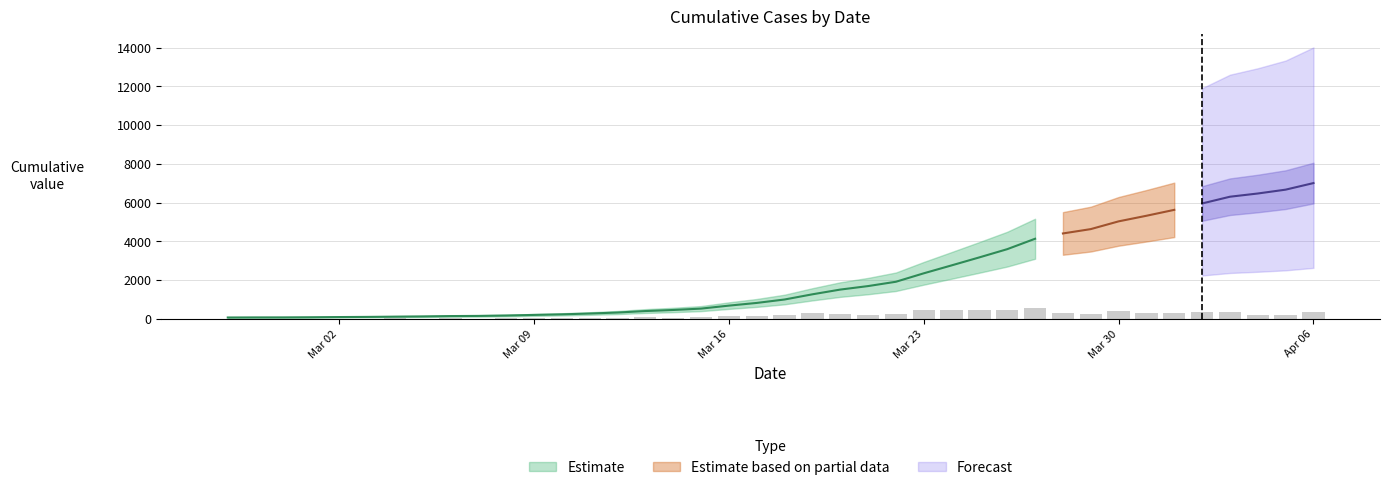

Reading right to left, transcribe all the data shown in this chart.

2020-04-06=7003	2020-04-05=6664	2020-04-04=6465	2020-04-03=6299	2020-04-02=5951	2020-04-01=5621	2020-03-31=5316	2020-03-30=5027	2020-03-29=4627	2020-03-28=4403	2020-03-27=4129	2020-03-26=3592	2020-03-25=3168	2020-03-24=2754	2020-03-23=2345	2020-03-22=1909	2020-03-21=1686	2020-03-20=1505	2020-03-19=1261	2020-03-18=993	2020-03-17=816	2020-03-16=677	2020-03-15=523	2020-03-14=452	2020-03-13=397	2020-03-12=320	2020-03-11=269	2020-03-10=227	2020-03-09=197	2020-03-08=166	2020-03-07=146	2020-03-06=138	2020-03-05=119	2020-03-04=108	2020-03-03=95	2020-03-02=87	2020-03-01=76	2020-02-29=69	2020-02-28=68	2020-02-27=64